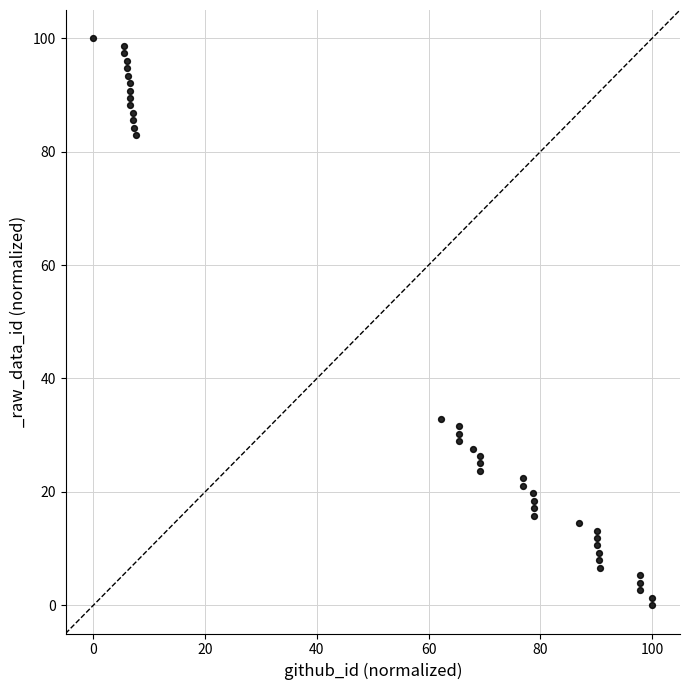

What is the range of X values (max minus min)?

100.0